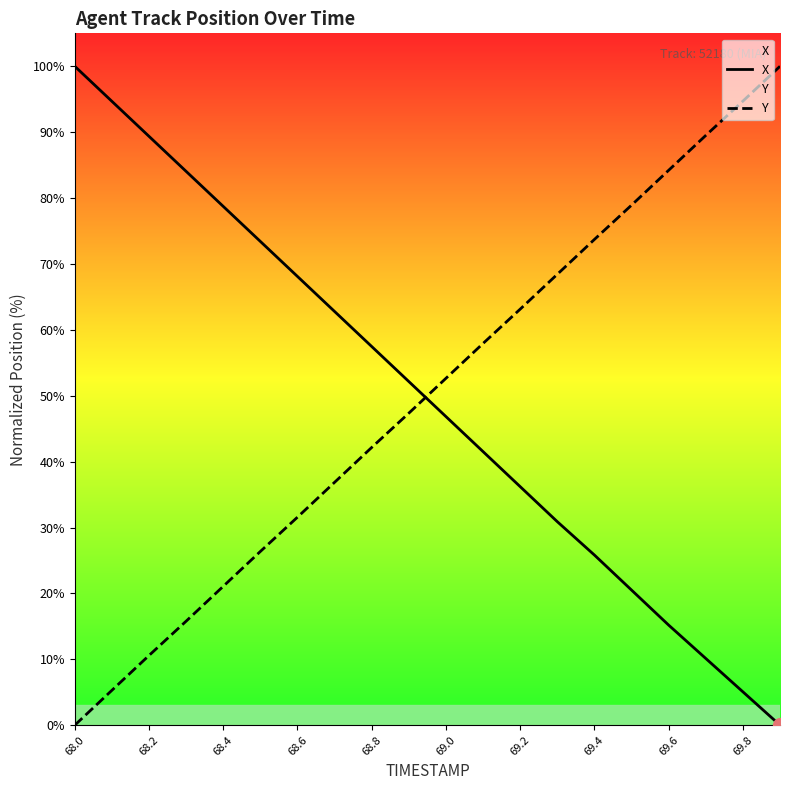

What is the difference between the maximum and minimum values in the Y series?

100.0